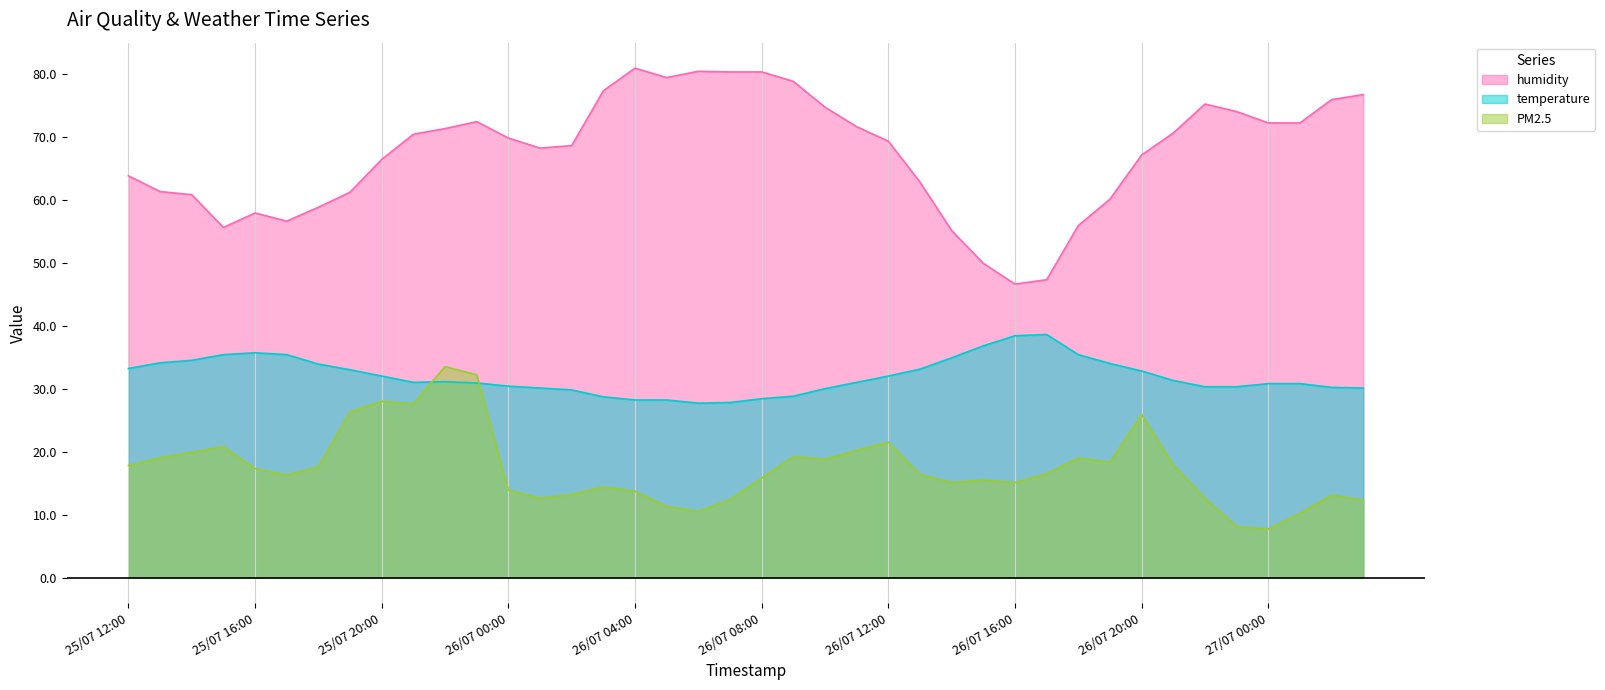

What is the greatest value displayed?

80.9